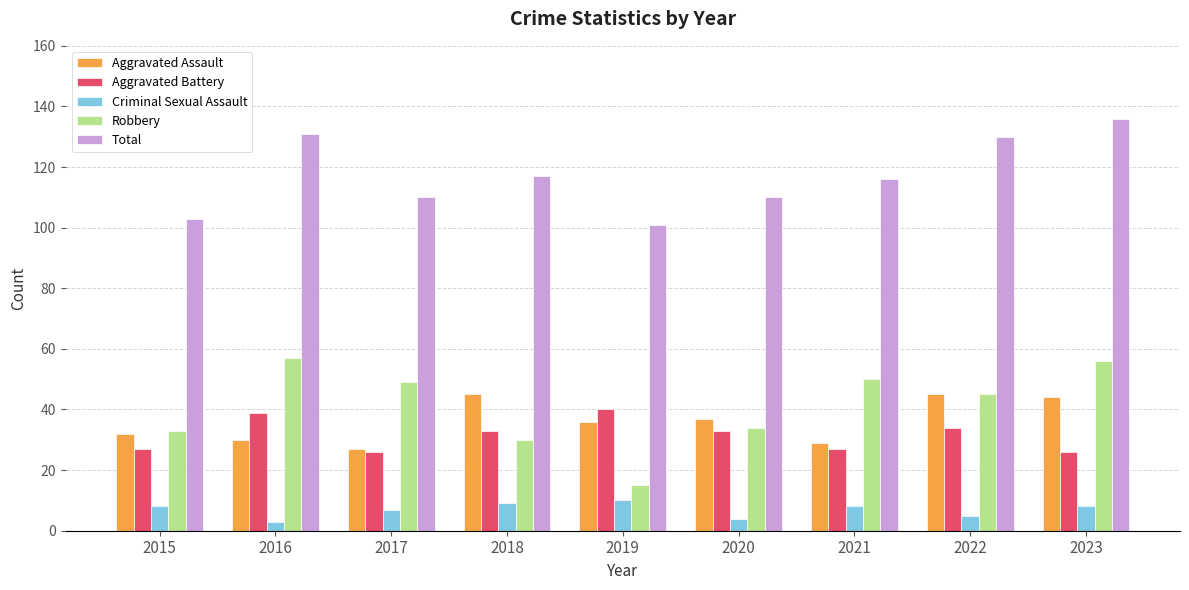

What is the smallest value displayed?

3